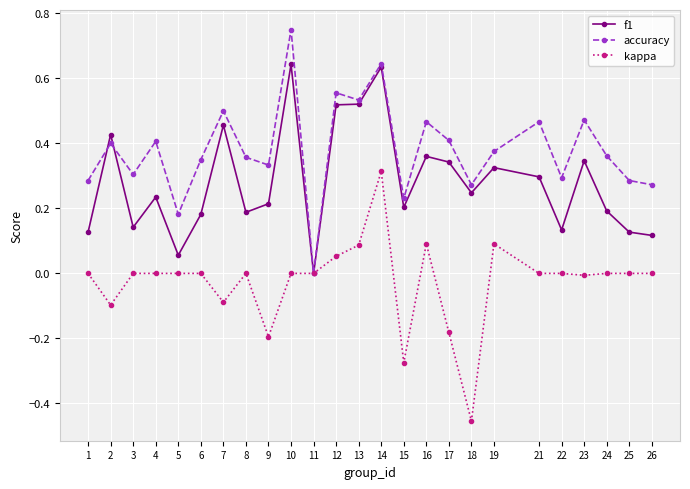

What are all the series names shown in the legend?

f1, accuracy, kappa